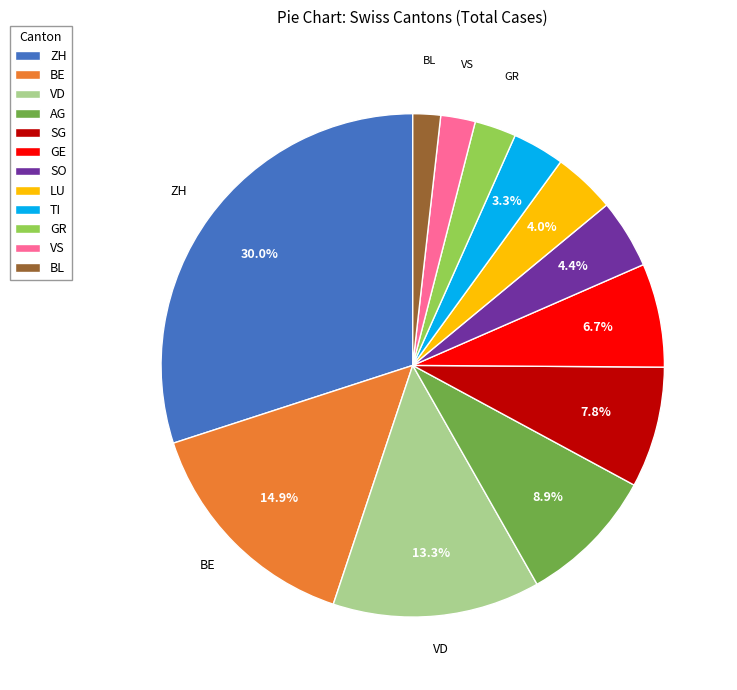

Is there any slice that represents more than half of the pie?

No